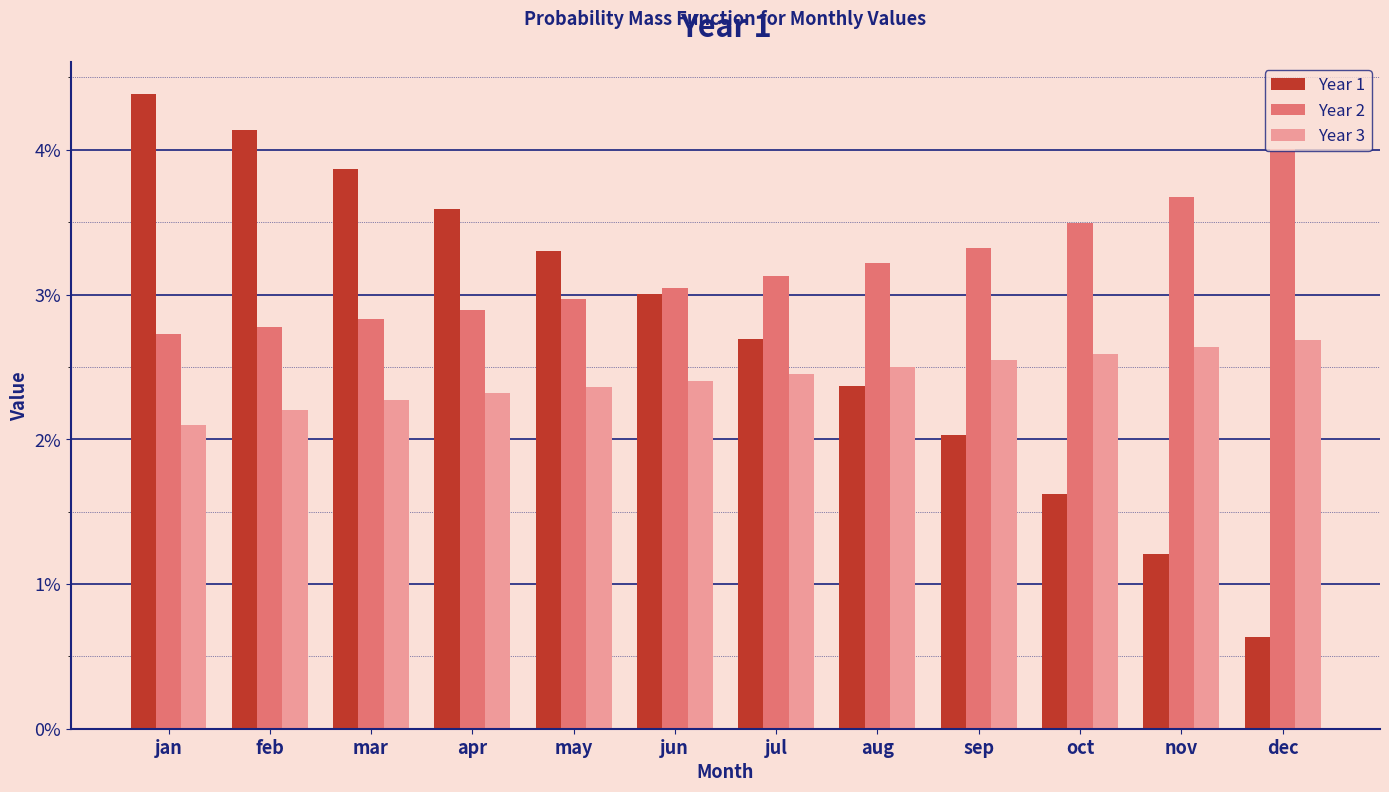

The value of Year 1 at feb is 4.1. True or false?

True